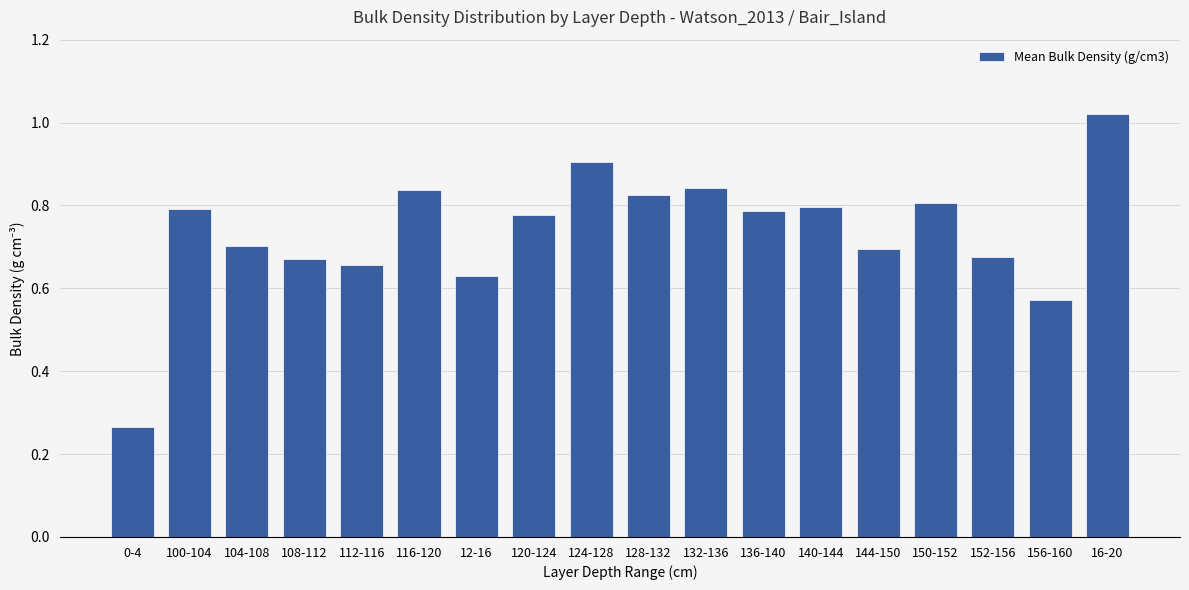

Between 136-140 and 116-120, which is larger?

116-120